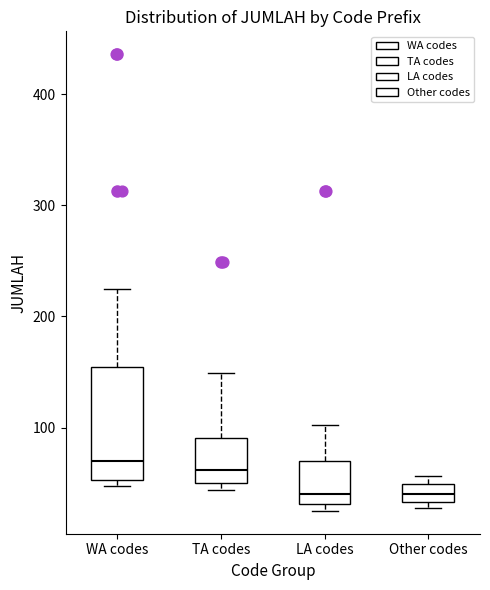

Reading left to right, read every box against the y-axis: the position of its median line, the range the box covers, and the ends of its whiskers. The values are not printed on the chart, so give them approximately, as read against the axis.

WA codes: median 70, box 50 to 150, whiskers 50 (just below the box's lower edge) to 230
TA codes: median 60, box 50 to 90, whiskers 40 to 150
LA codes: median 40, box 30 to 70, whiskers 30 (just below the box's lower edge) to 100
Other codes: median 40, box 30 to 50, whiskers 30 (just below the box's lower edge) to 60